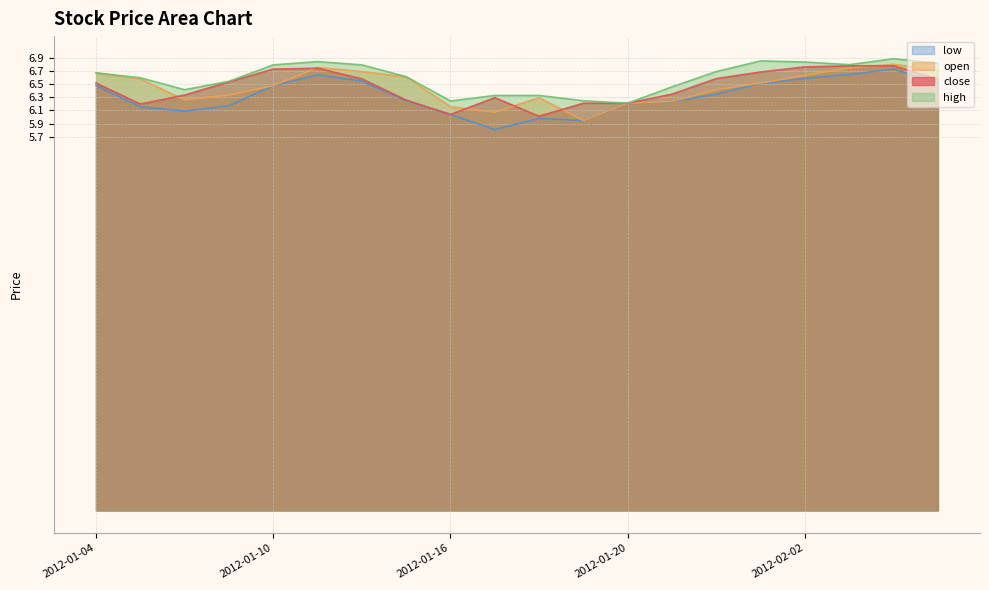

Where does the open series first go above 6?

2012-01-04